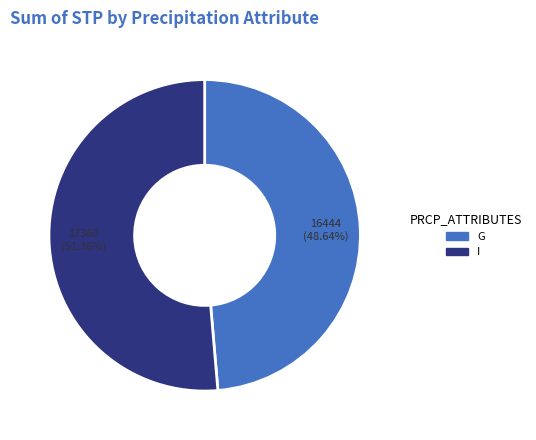

Count the number of slices in the pie.

2